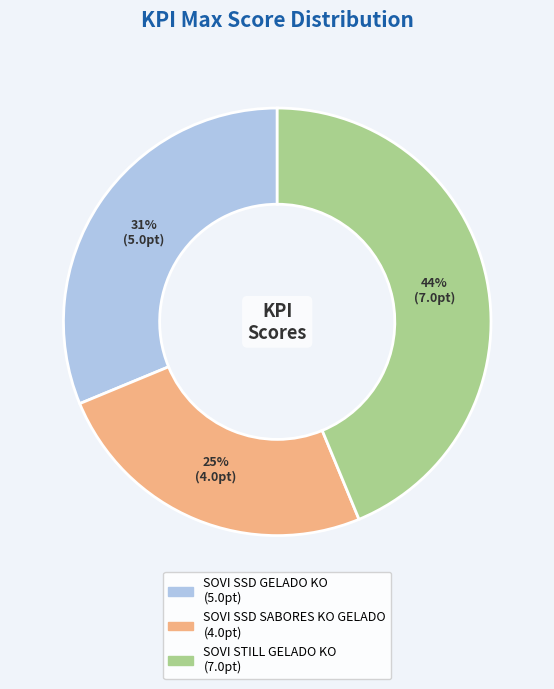

Is it true that SOVI SSD SABORES KO GELADO is 25% of the pie?

True